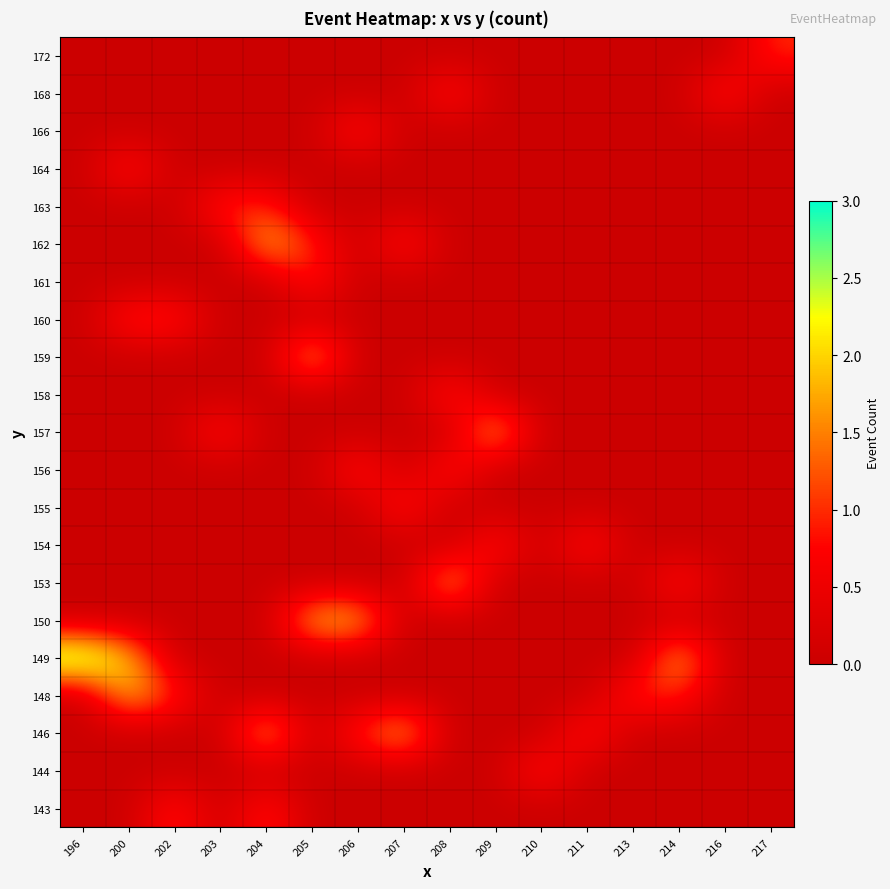

At how many categories does at least one series exceed 2?

1